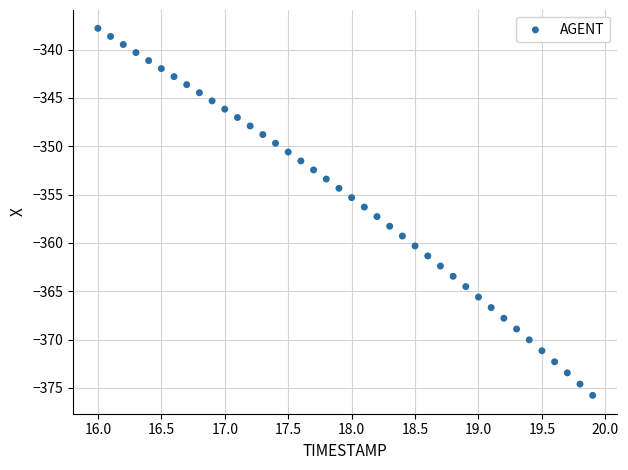

What is the range of X values (max minus min)?

3.9